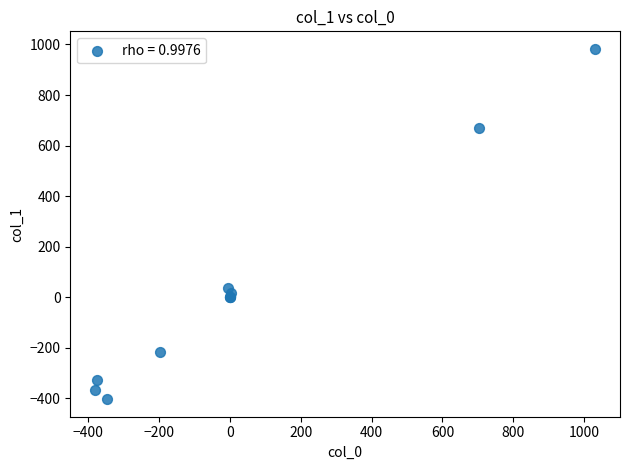

What Y value in the scatter plot is closest to 289?

38.3